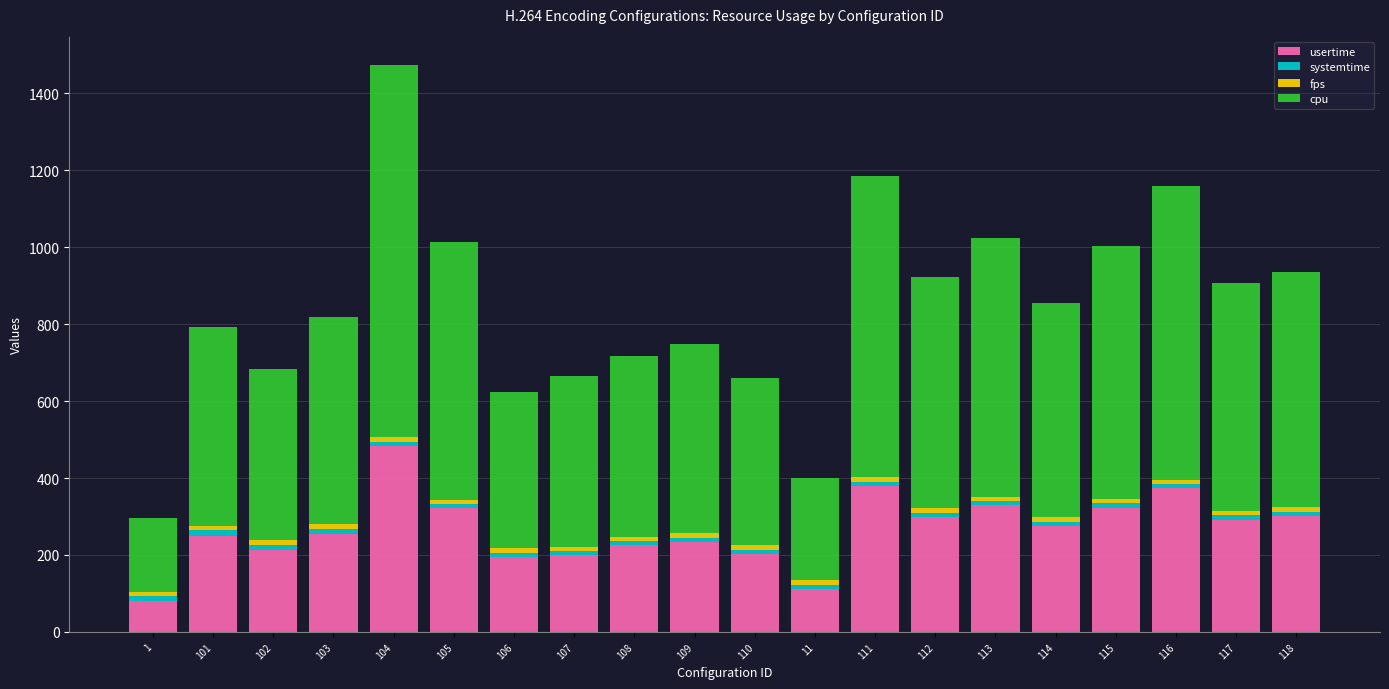

At which category is the sum across all series the highest?

104